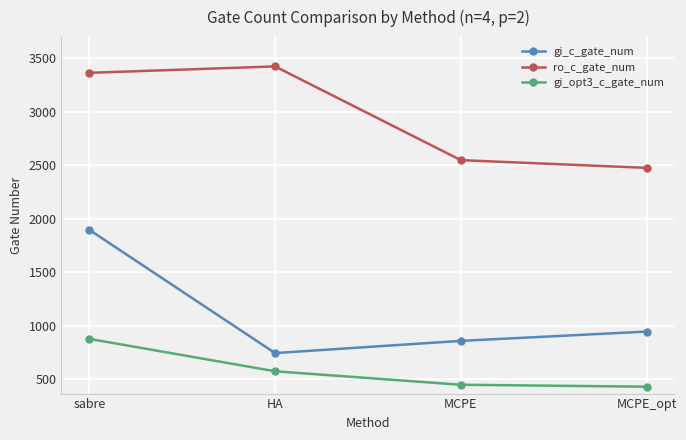

Between HA and MCPE, which series saw the biggest shift?

ro_c_gate_num